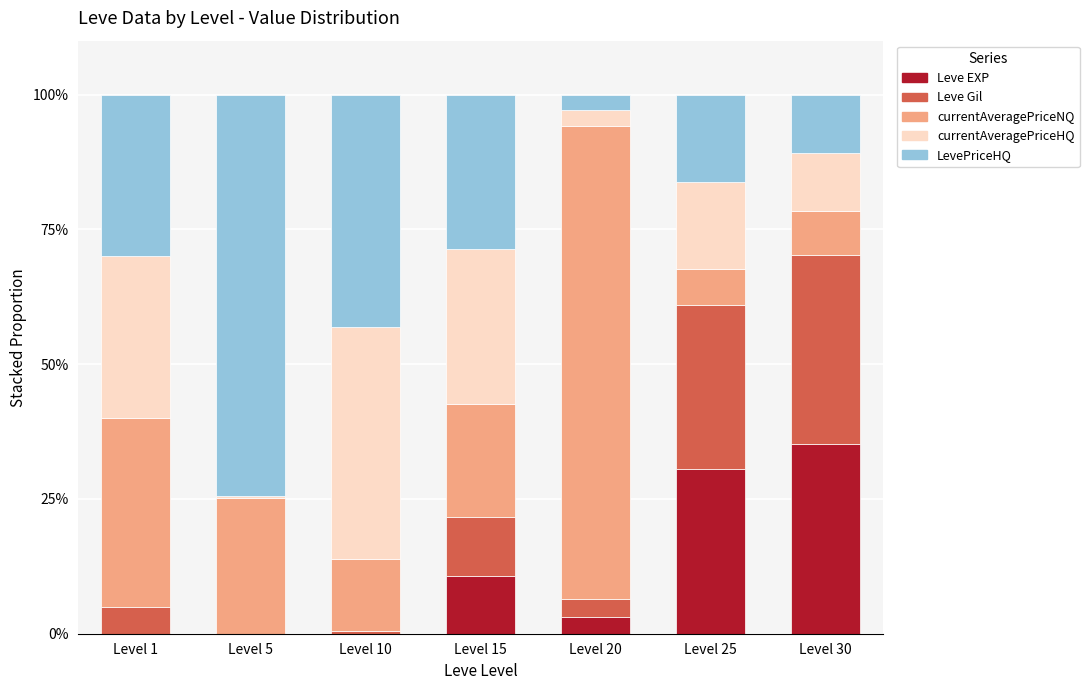

The Leve EXP series shows 0.0 at Level 5. True or false?

True